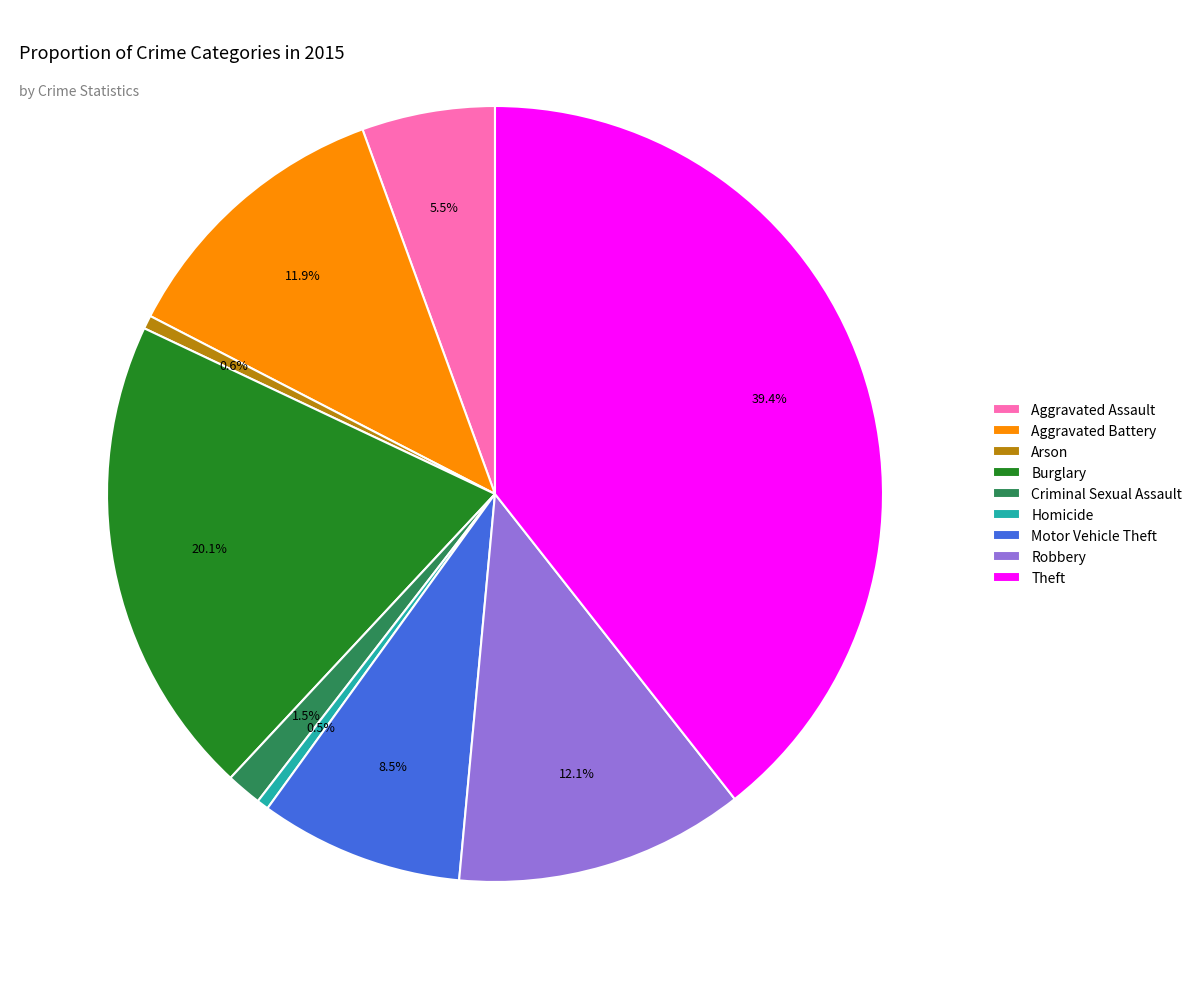

Is Homicide the majority of the pie?

No